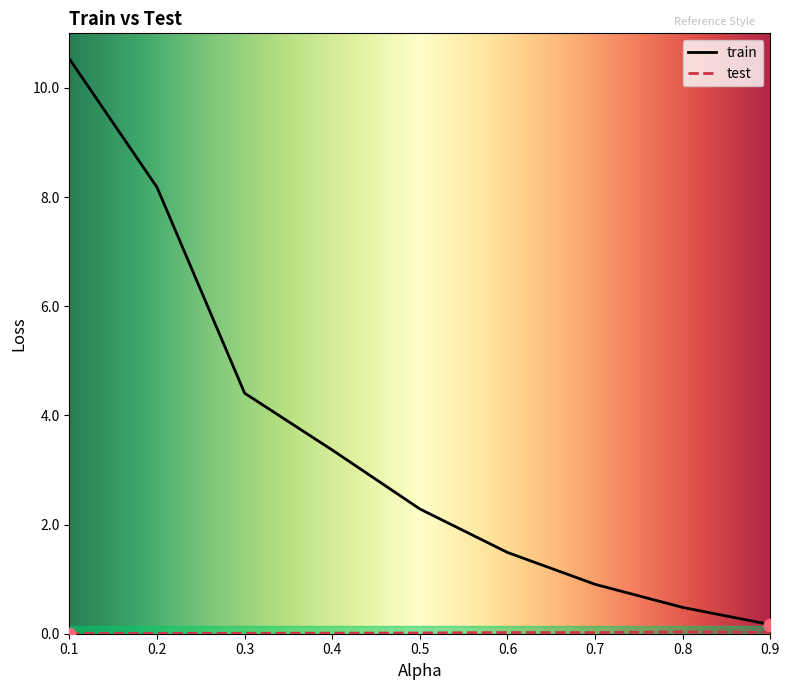

Which series has the widest spread of Y values?

train